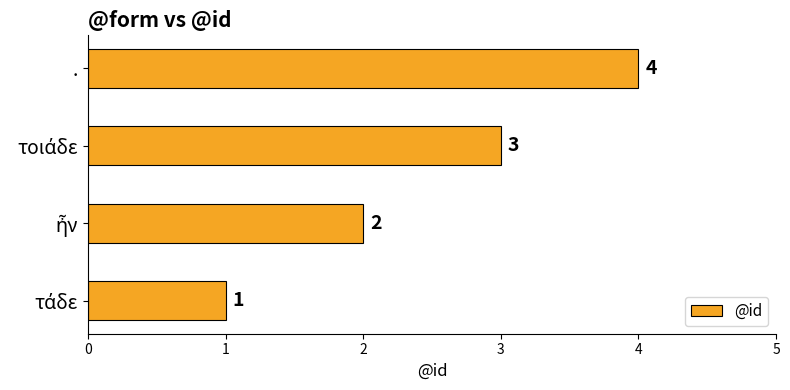

How many distinct data groups are displayed?

1